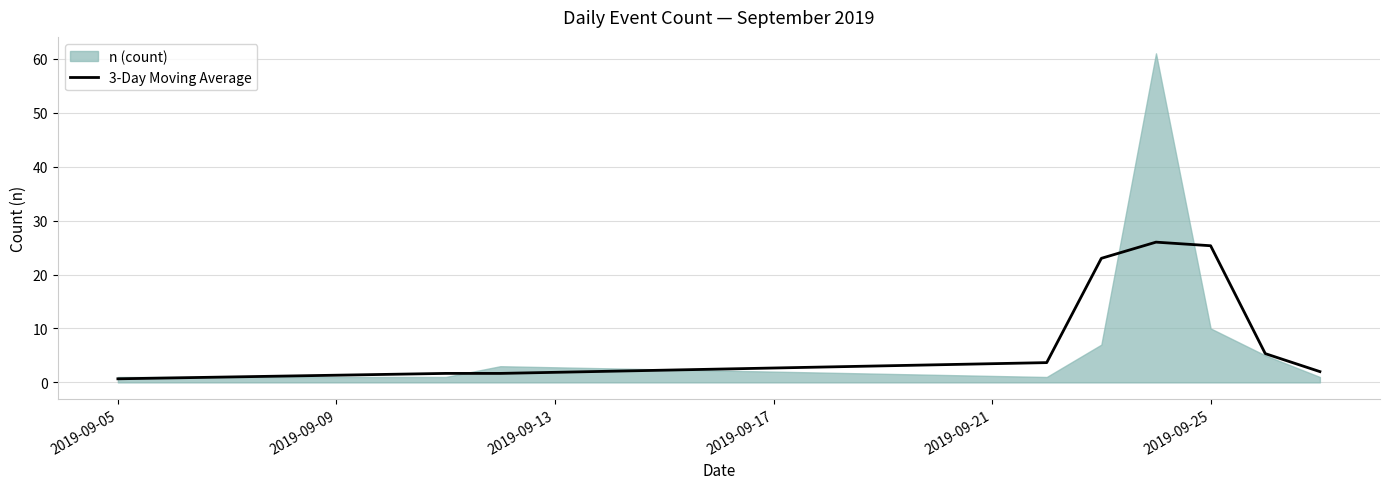

True or false: 3-Day Moving Average has a value of 15.5 at 2019-09-25.

False